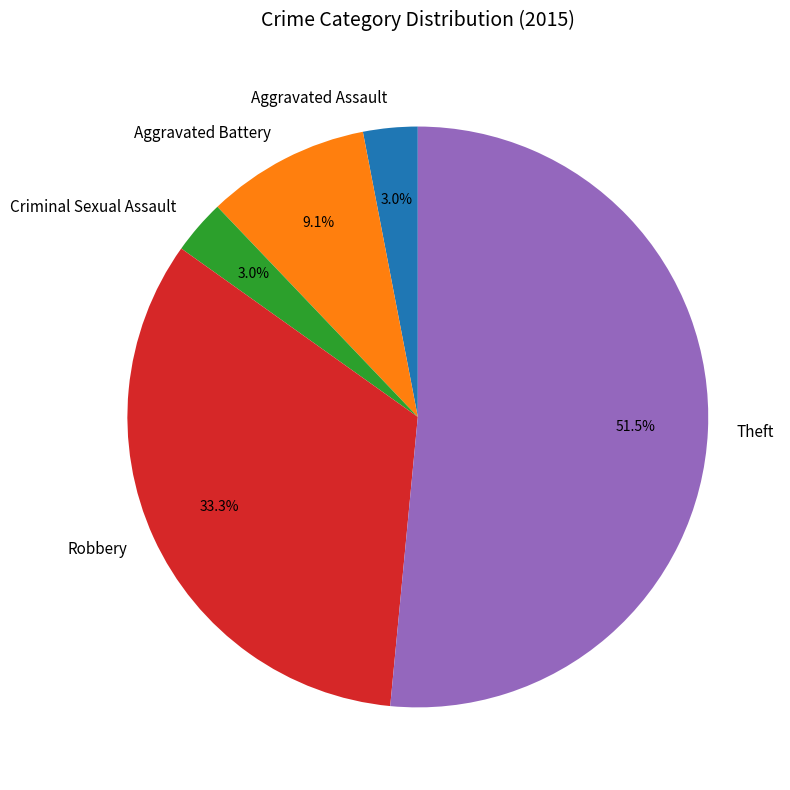

How many segments does this pie chart have?

5